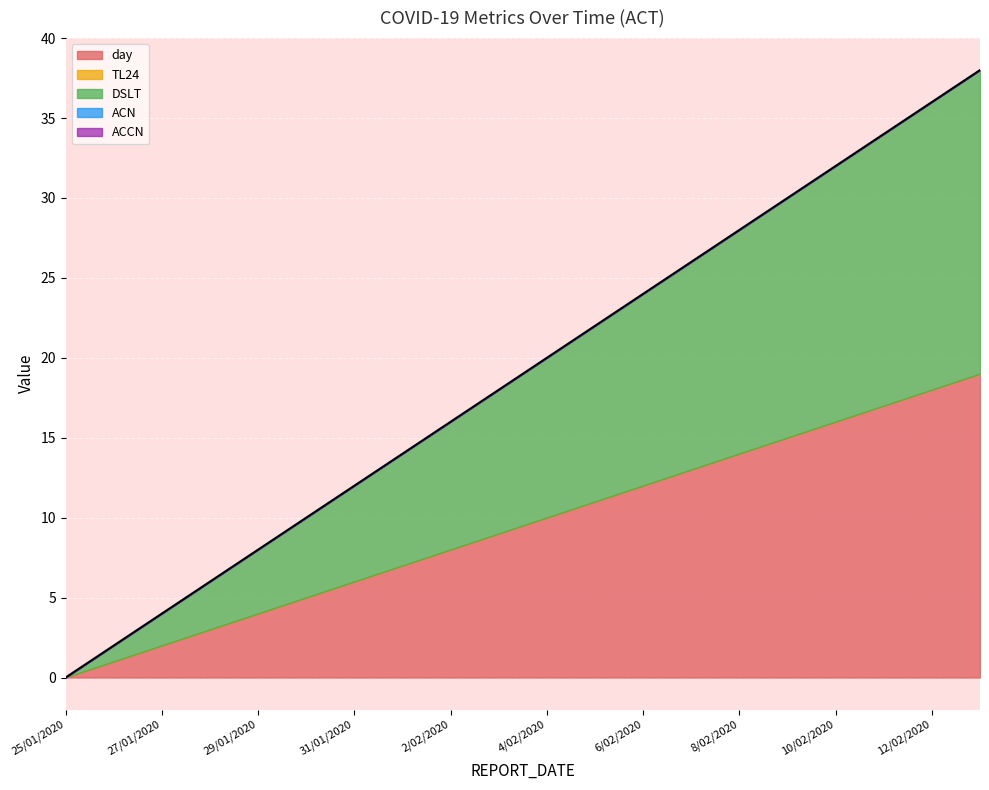

True or false: ACN and ACCN cross at least once.

False